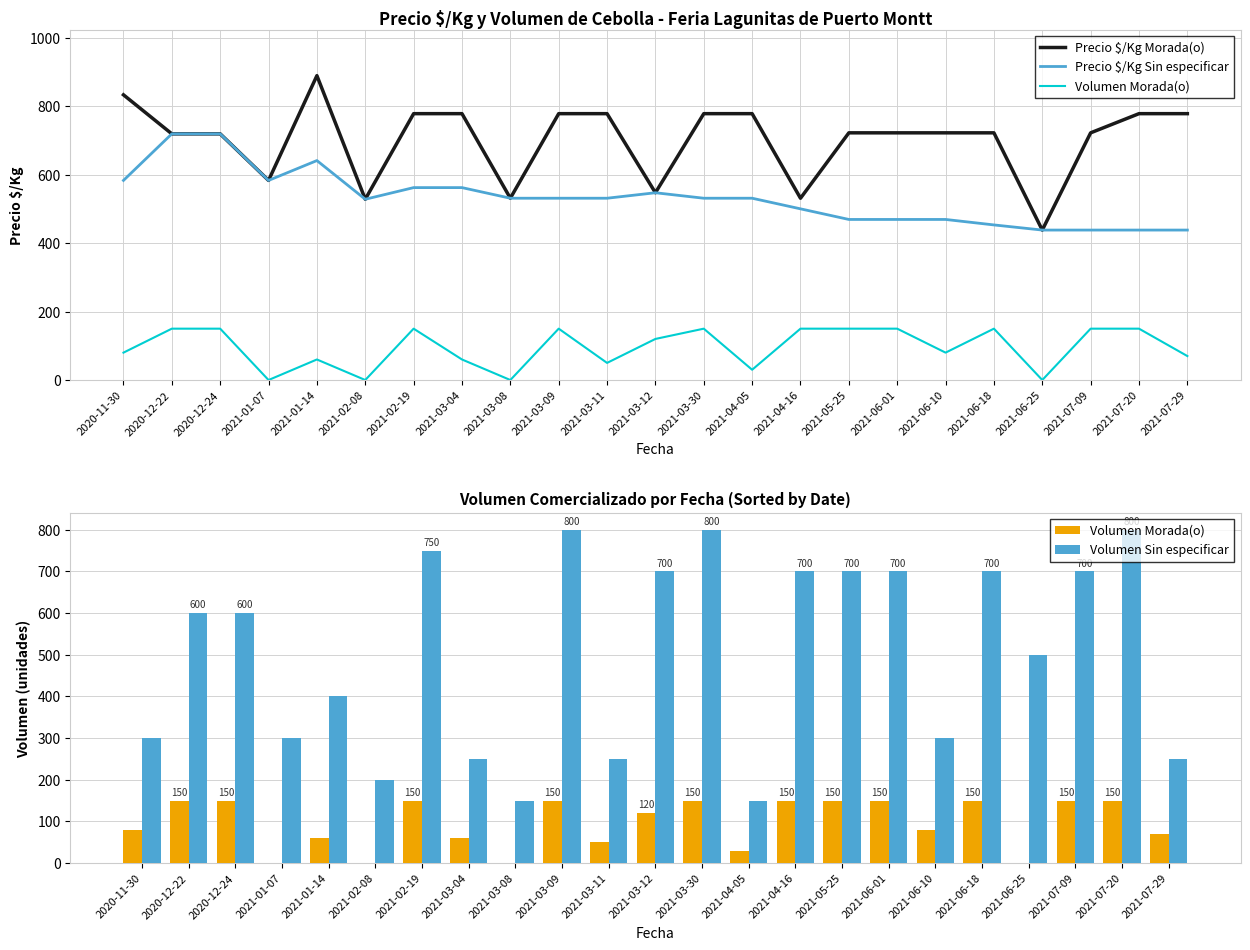

Rank the categories by Volumen Sin especificar value from lowest to highest.

2021-03-08, 2021-04-05, 2021-02-08, 2021-03-04, 2021-03-11, 2021-07-29, 2020-11-30, 2021-01-07, 2021-06-10, 2021-01-14, 2021-06-25, 2020-12-22, 2020-12-24, 2021-03-12, 2021-04-16, 2021-05-25, 2021-06-01, 2021-06-18, 2021-07-09, 2021-02-19, 2021-03-09, 2021-03-30, 2021-07-20